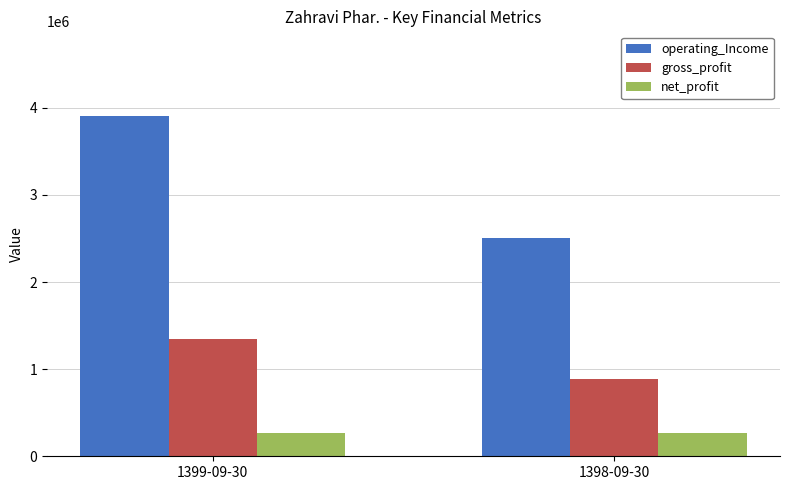

Rank the series at 1399-09-30 from highest to lowest value.

operating_Income, gross_profit, net_profit